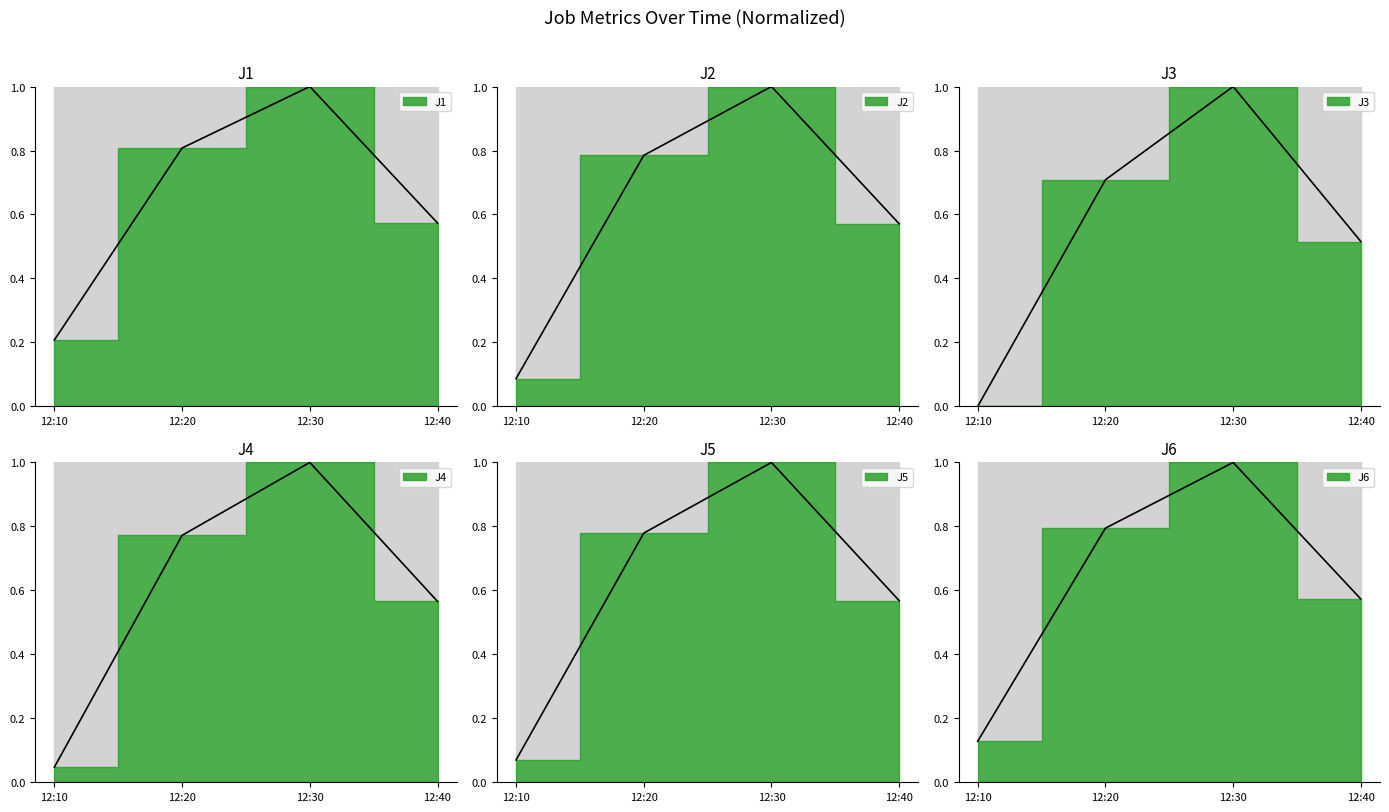

What are all the series names shown in the legend?

J1, J2, J3, J4, J5, J6